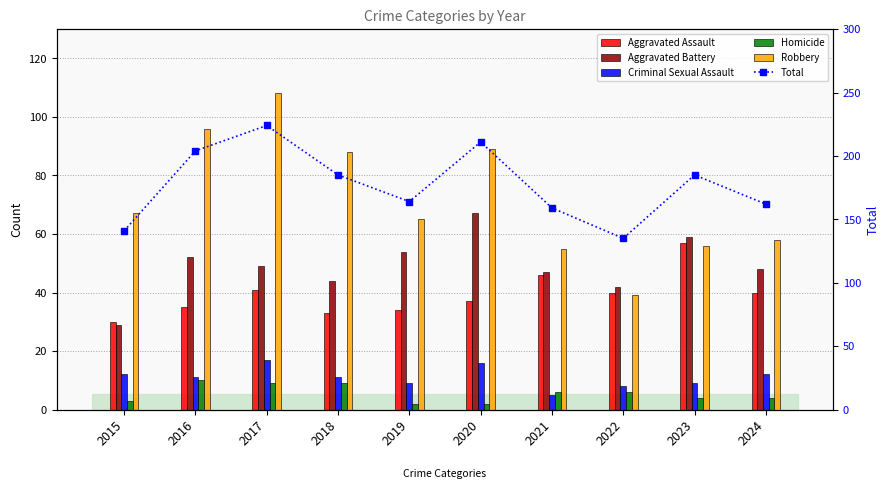

Between 2017 and 2020, which is larger?

2017